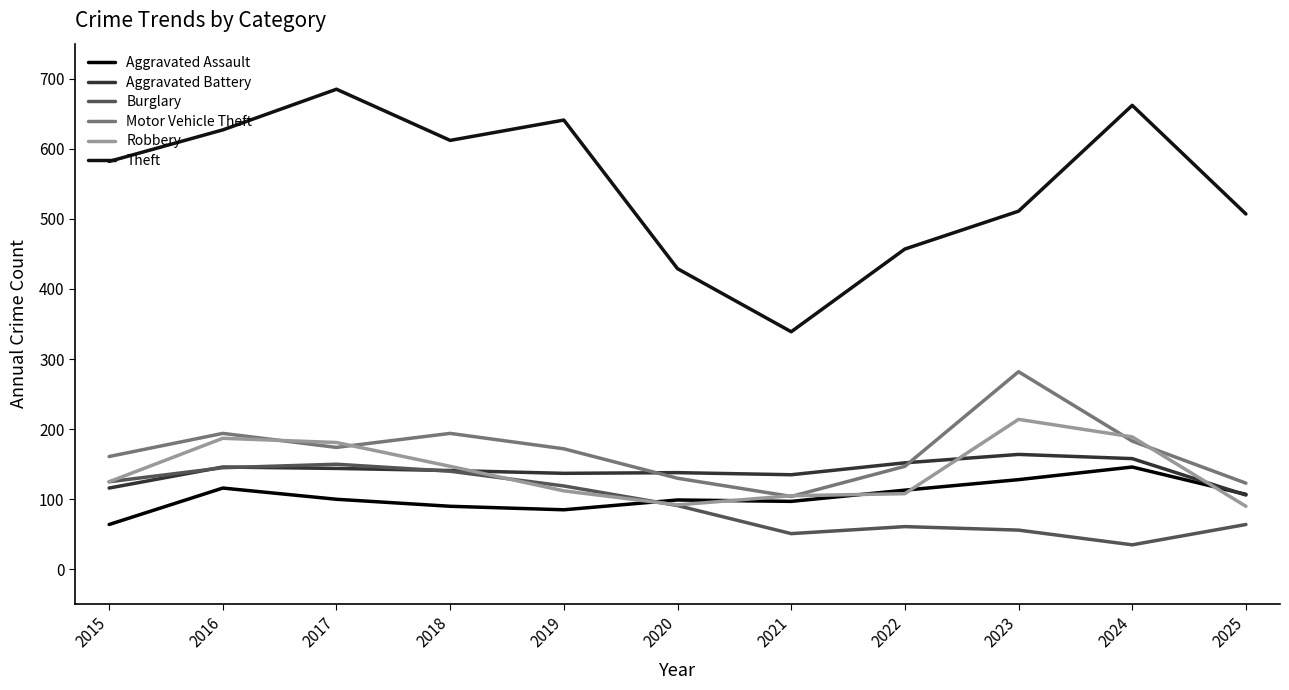

Does the chart display data point markers on the line(s)?

No